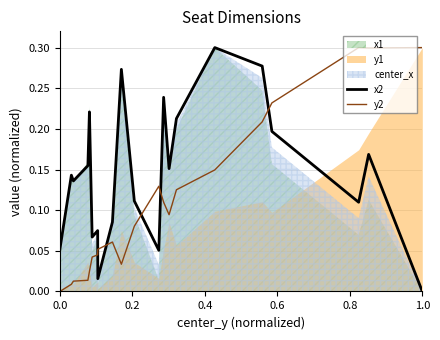

How many values in the x2 series exceed 0?

20